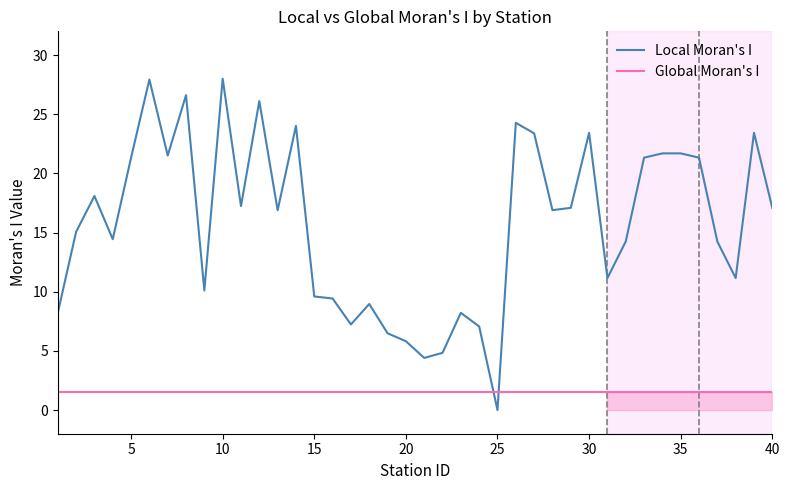

True or false: Local Moran's I and Global Moran's I cross at least once.

True